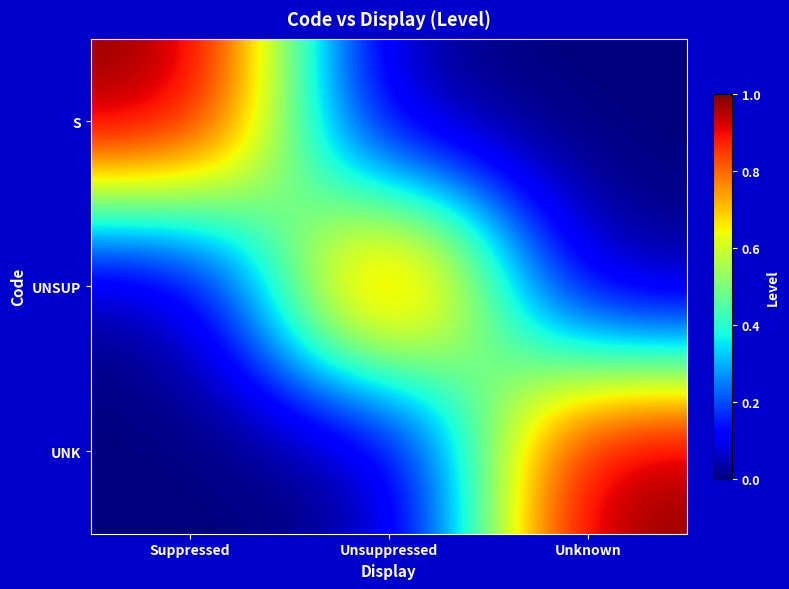

How many data points does each series have?

3